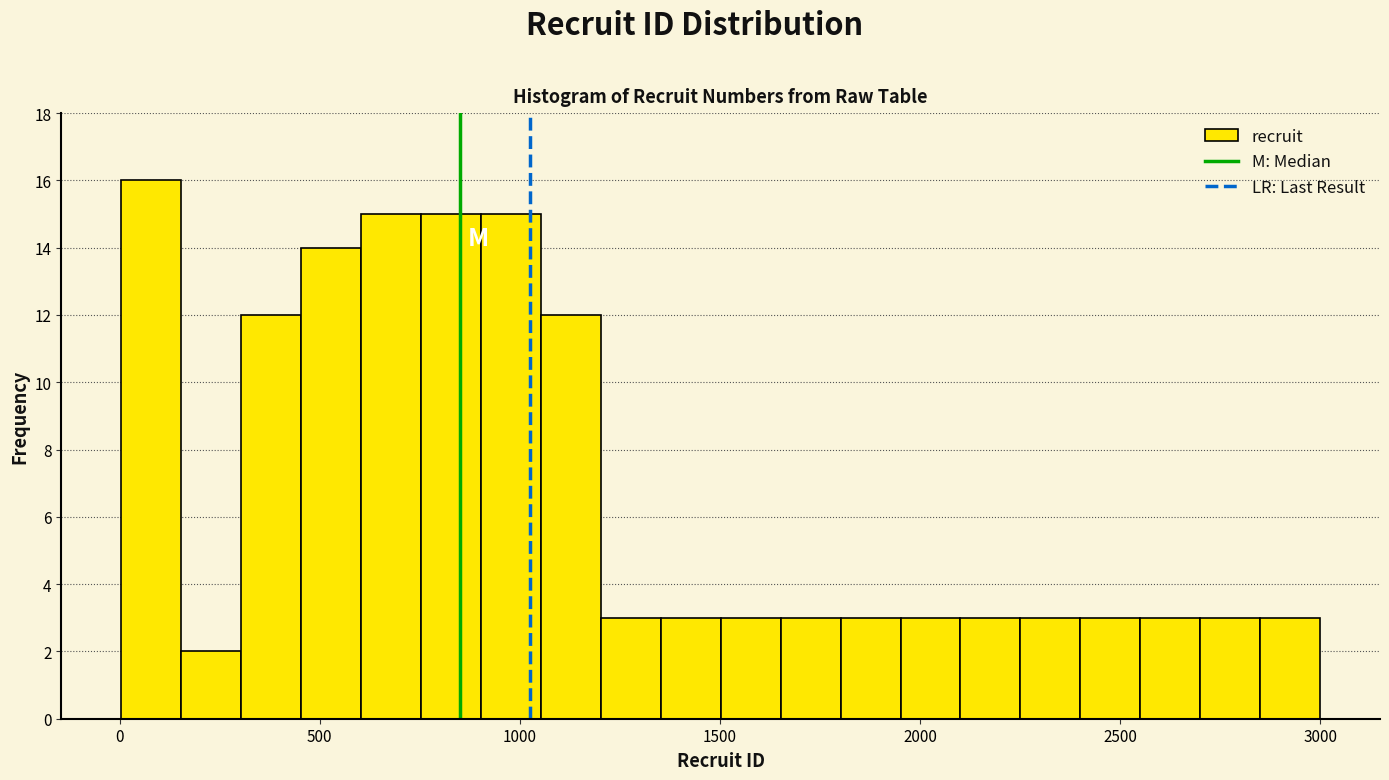

Read against the x-axis, roughly where is the centre of the tallest bar?

100